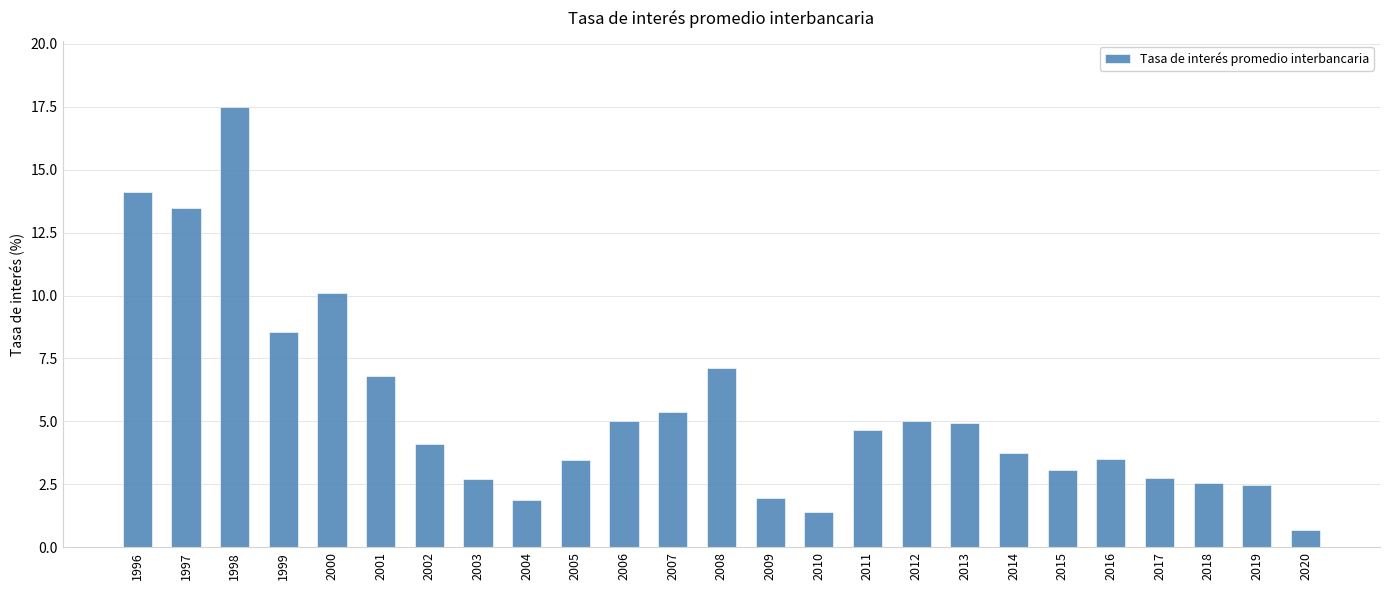

Is it true that the value at 2015 is 2.0?

False